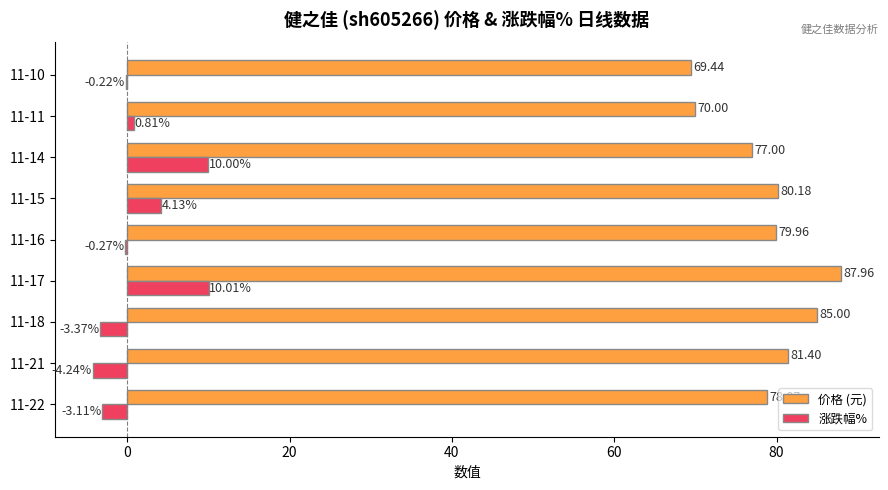

Which category has the highest value across all series?

11-17